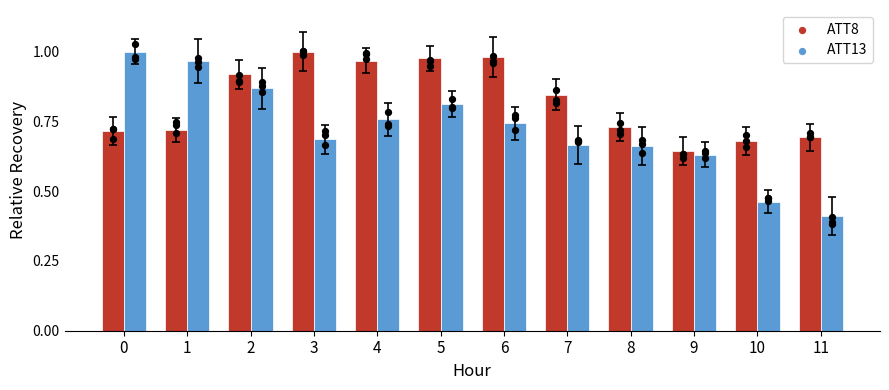

At how many categories does at least one series exceed 0?

12